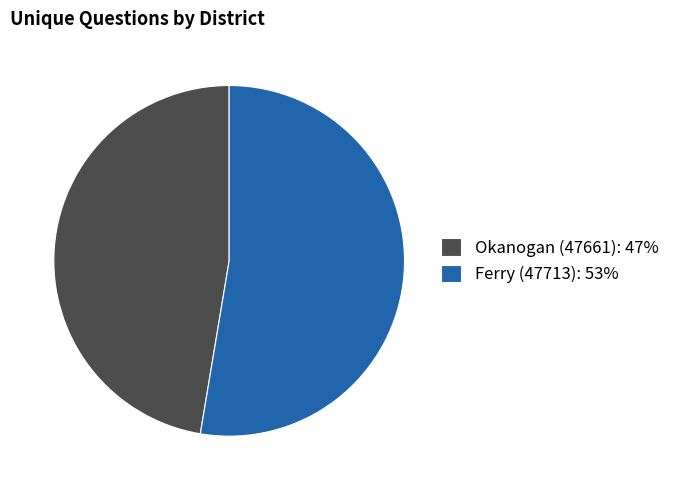

What is the smallest slice in the pie chart?

Okanogan (47661)